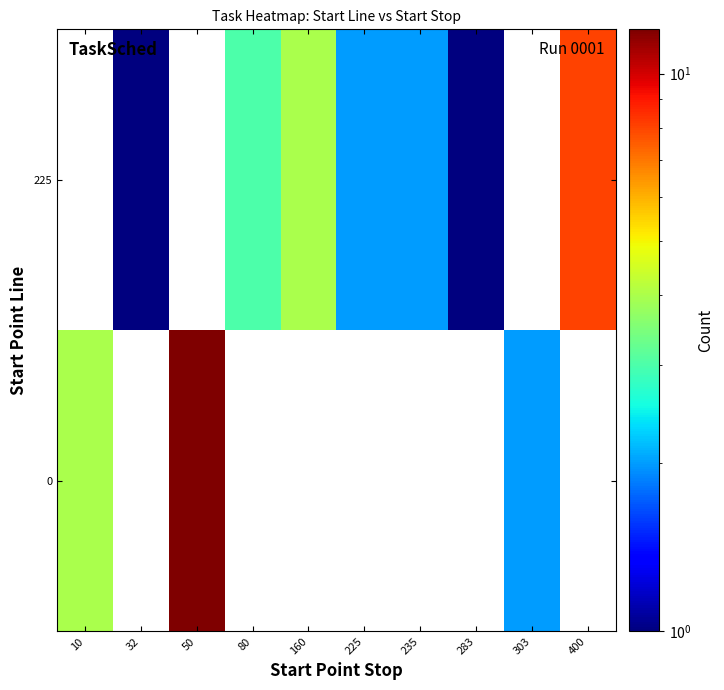

Which has a higher value, 50 or 10?

50